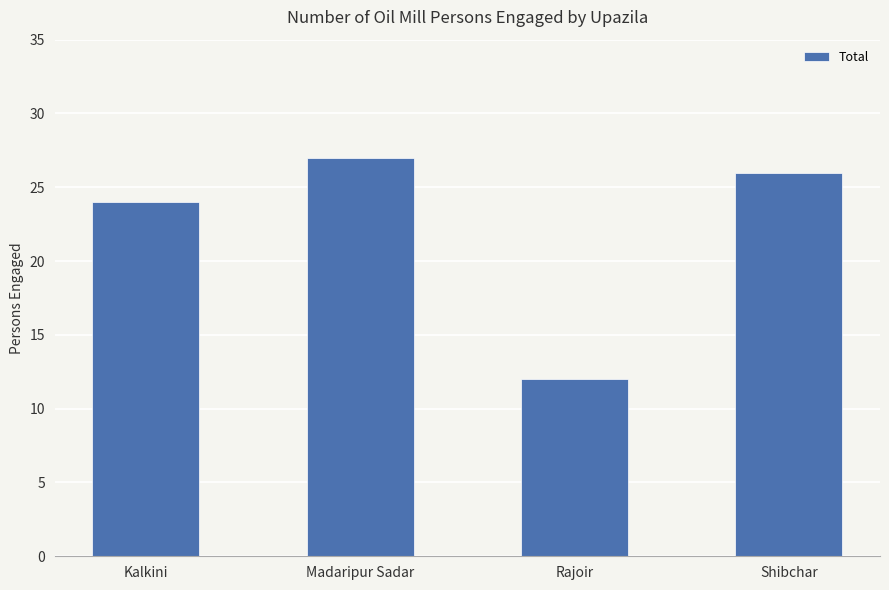

Read the value at Kalkini.

24